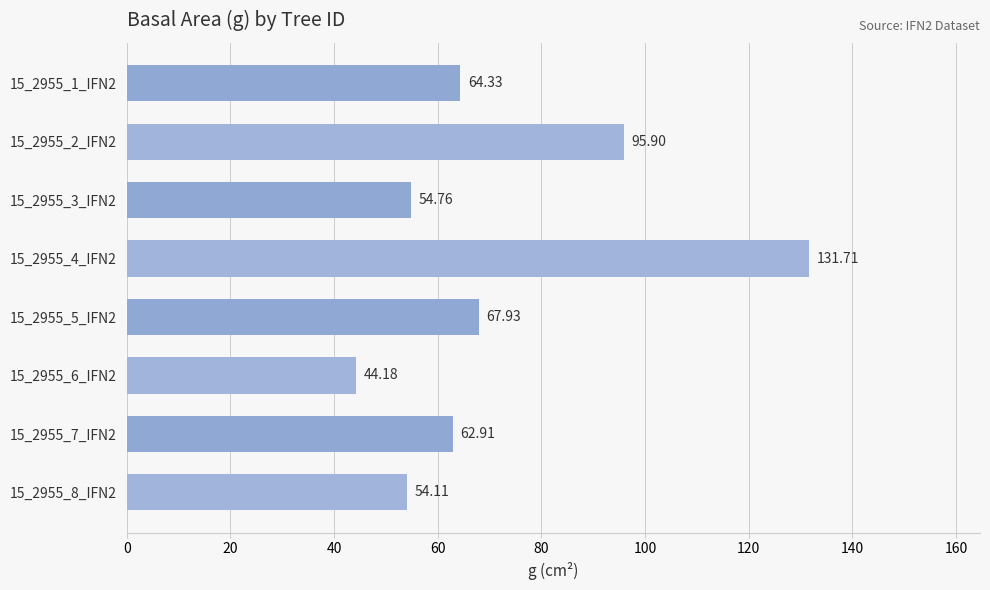

Reading left to right, list all the values displayed in this chart.

64.3	95.9	54.8	131.7	67.9	44.2	62.9	54.1